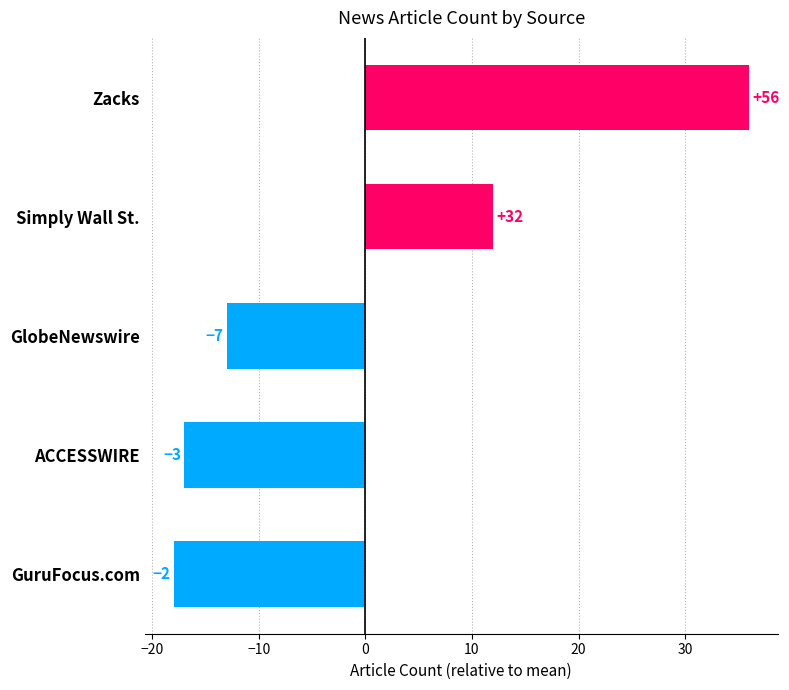

Are the bars horizontal?

Yes